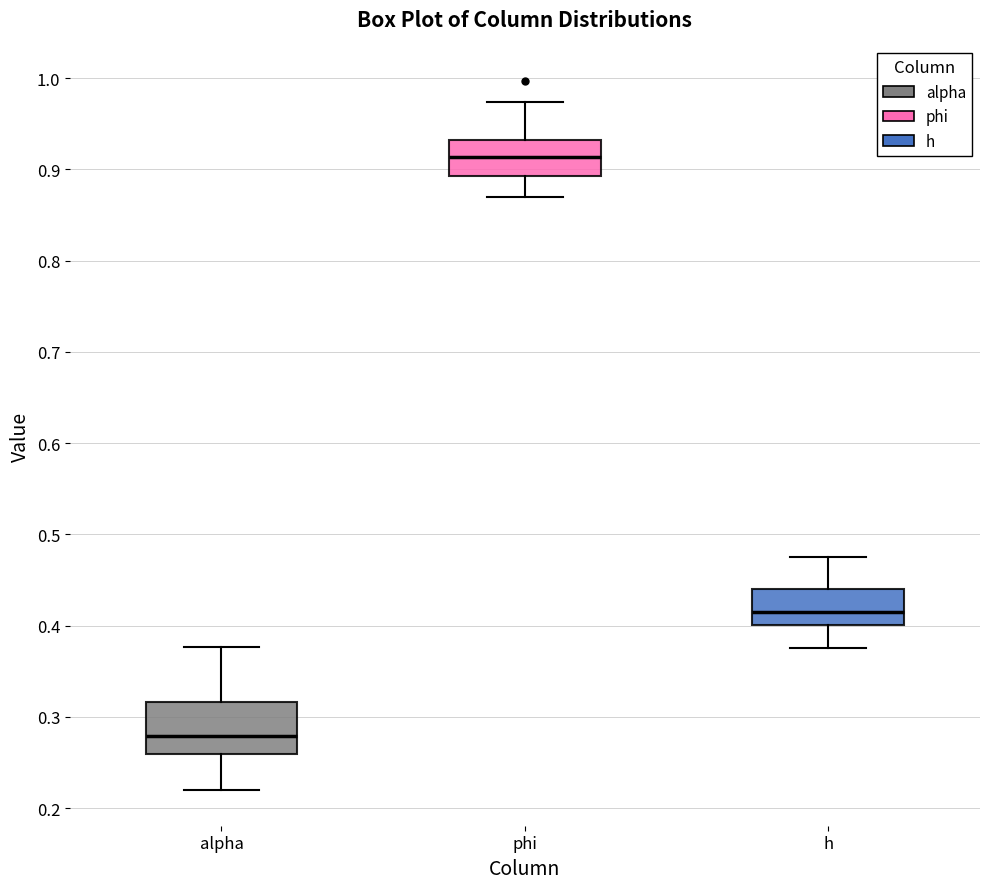

Which box is the tallest, from its lower edge to its upper edge?

alpha